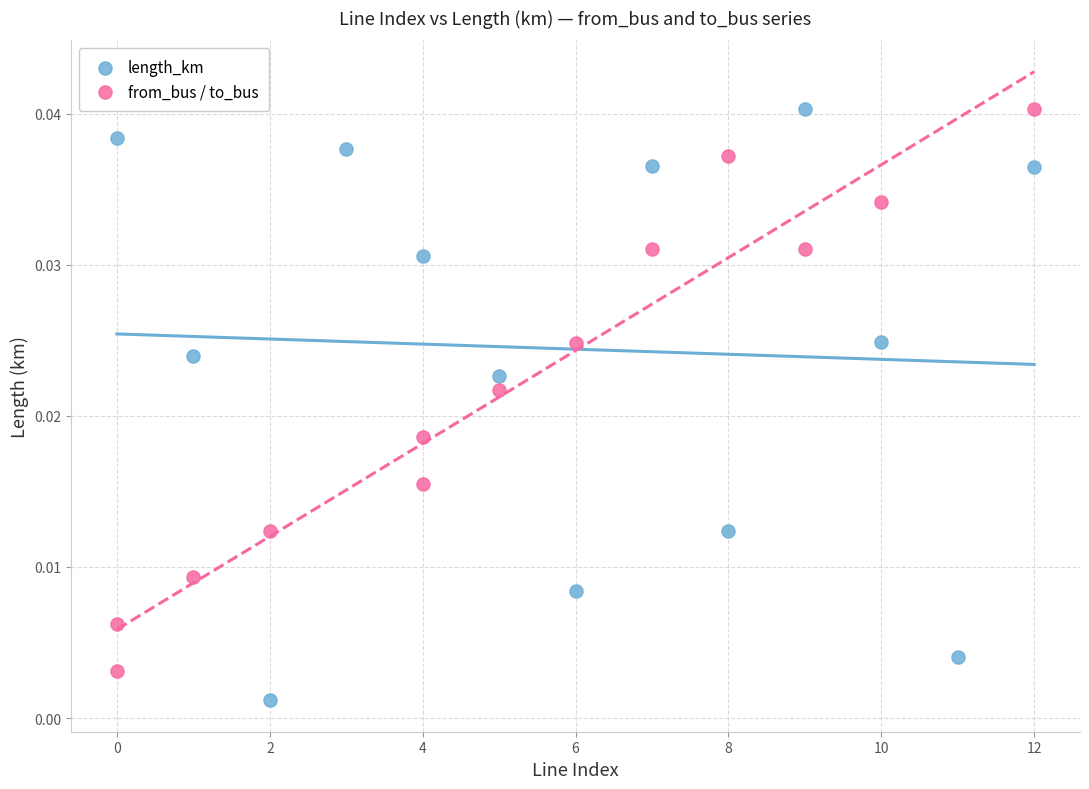

Which series contains the lowest Y value?

length_km